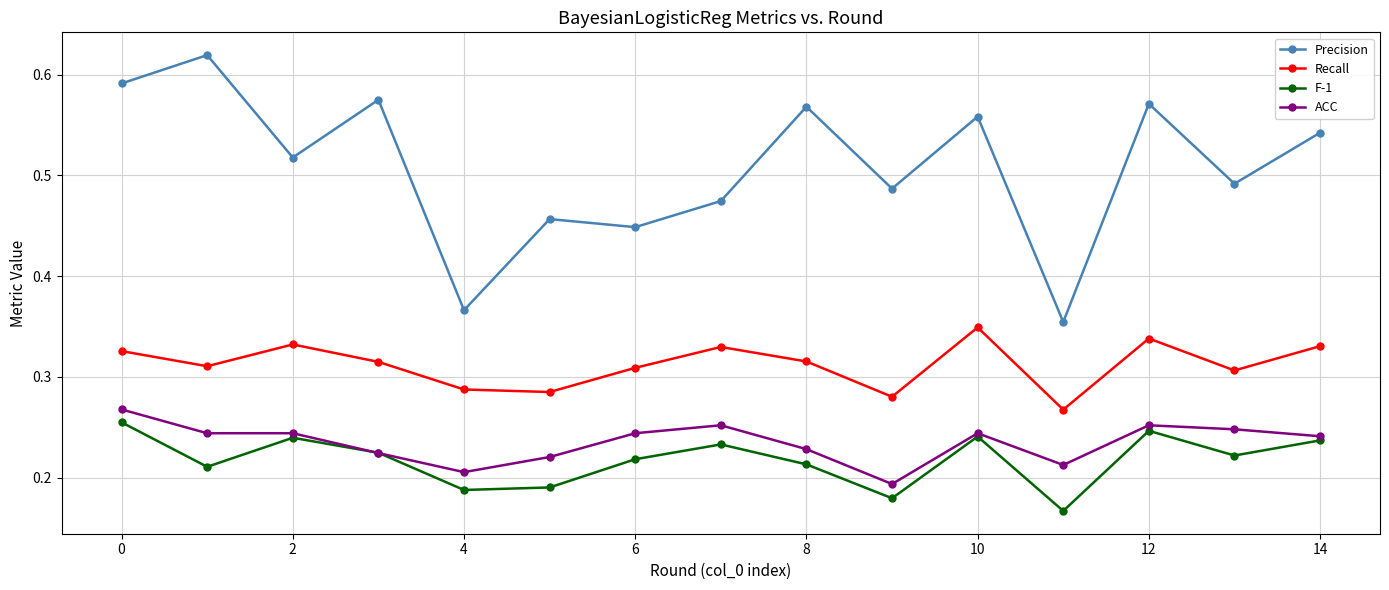

How many interior local peaks does the F-1 series have?

4